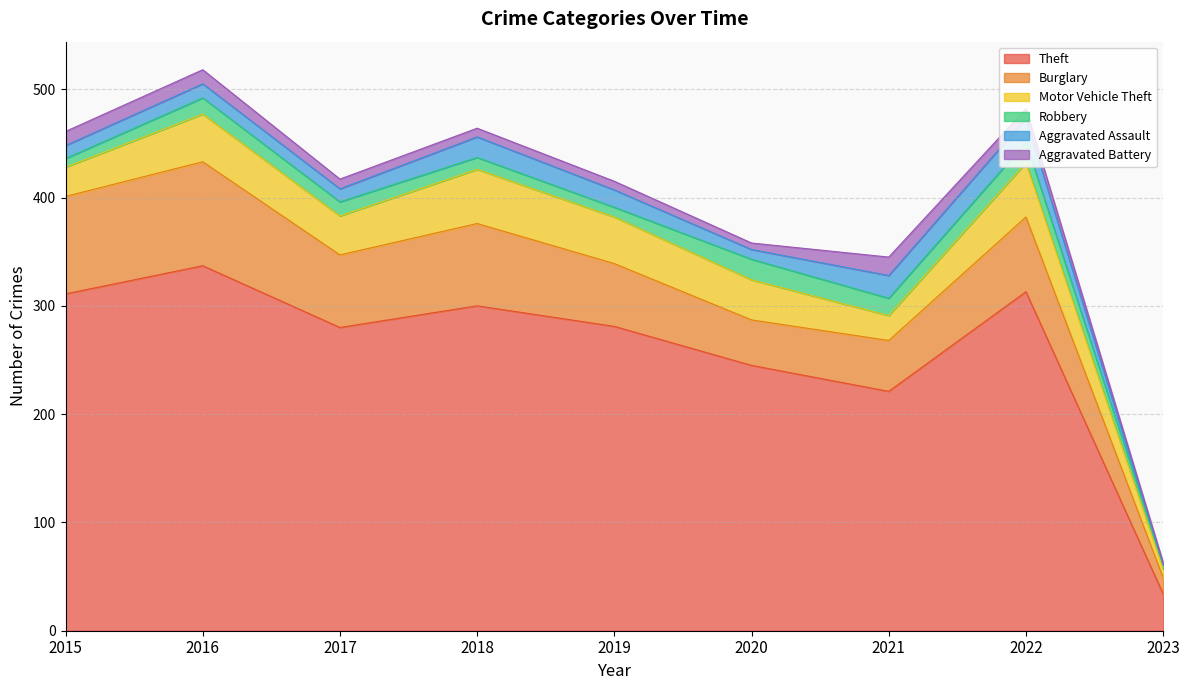

What are all the series names shown in the legend?

Theft, Burglary, Motor Vehicle Theft, Robbery, Aggravated Assault, Aggravated Battery